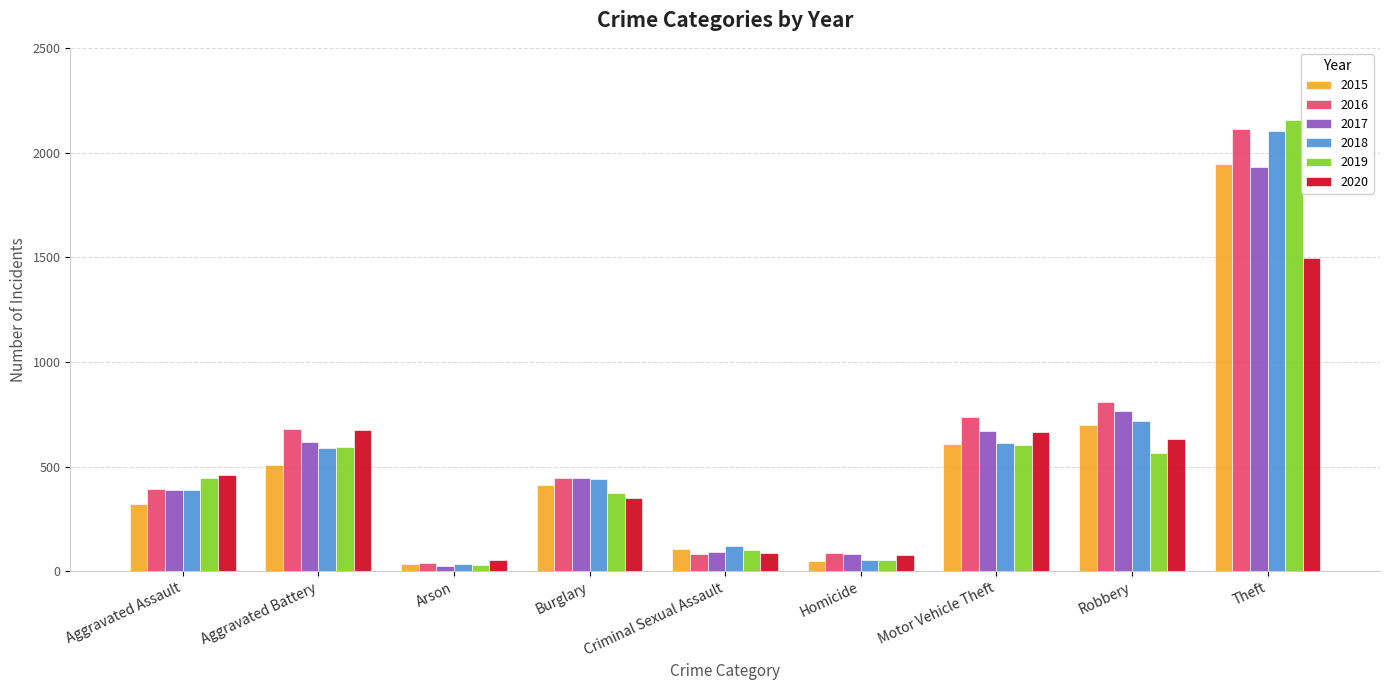

At which label is 2018 closest to 1070?

Robbery